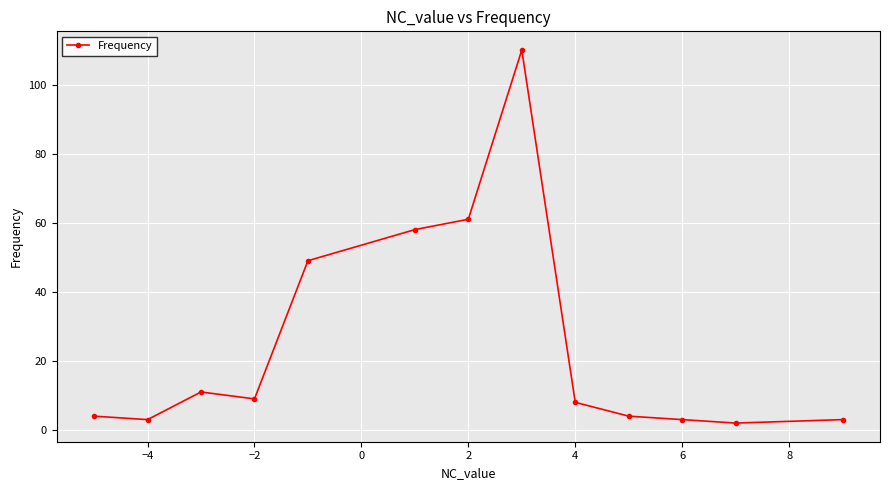

Reading left to right, extract all data points from this chart.

4	3	11	9	49	58	61	110	8	4	3	2	3